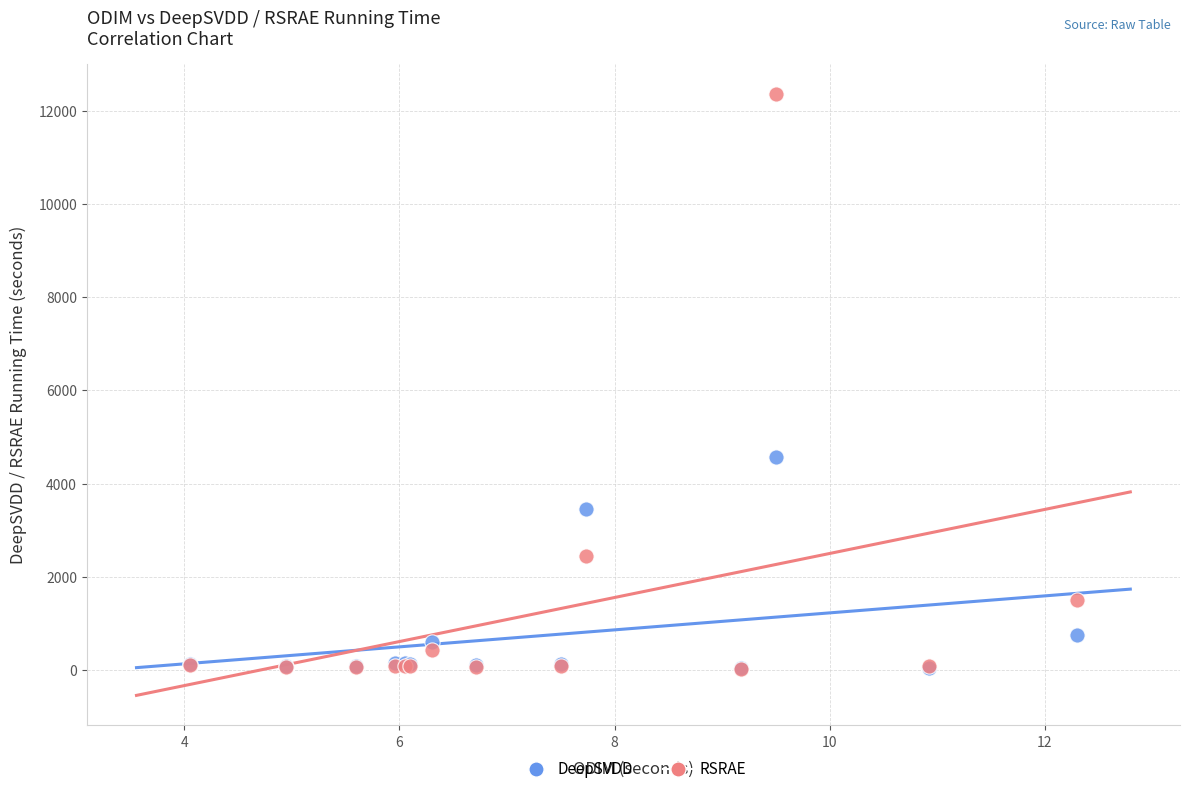

In the DeepSVDD series, what Y value is closest to 2301?

3463.8